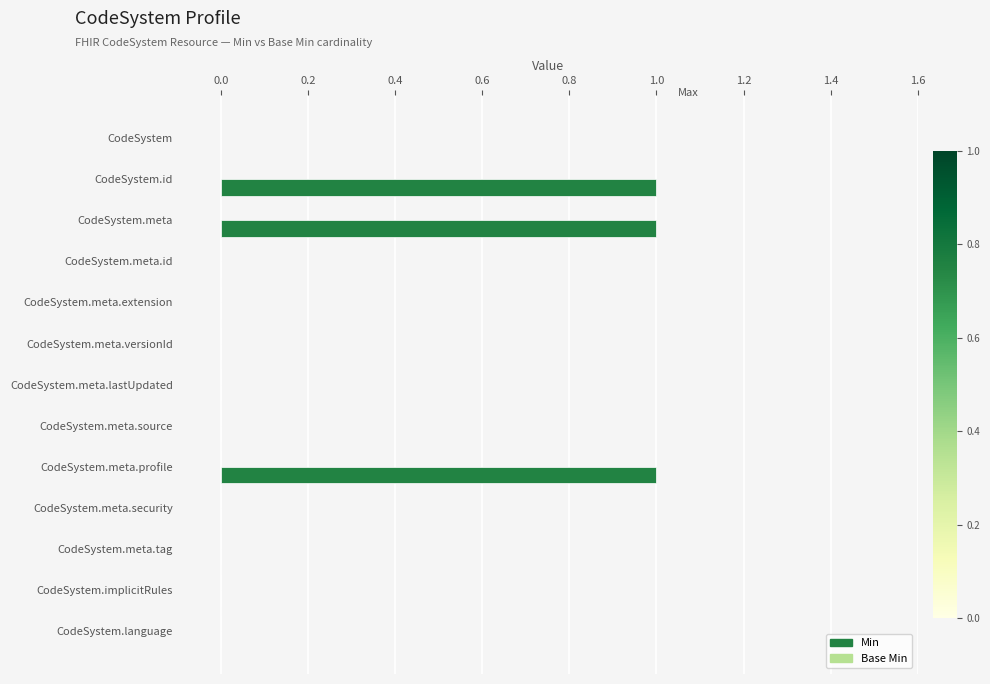

How many series are shown in this chart?

1